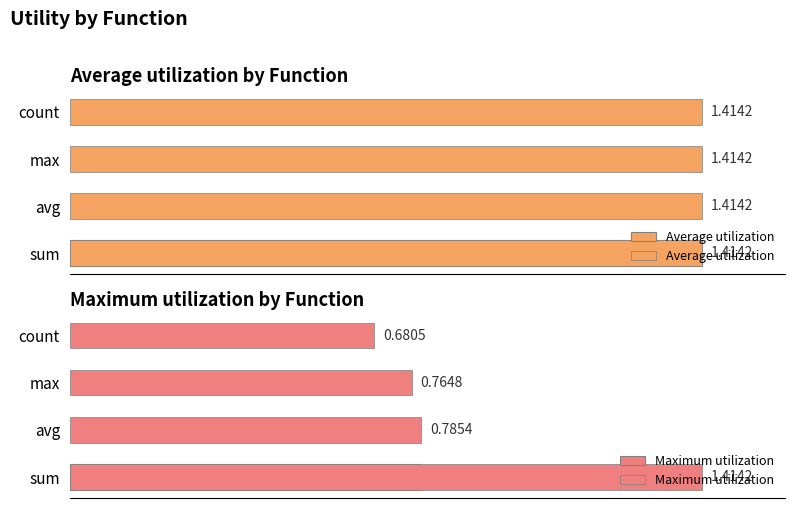

What are all the series names shown in the legend?

Average utilization, Maximum utilization